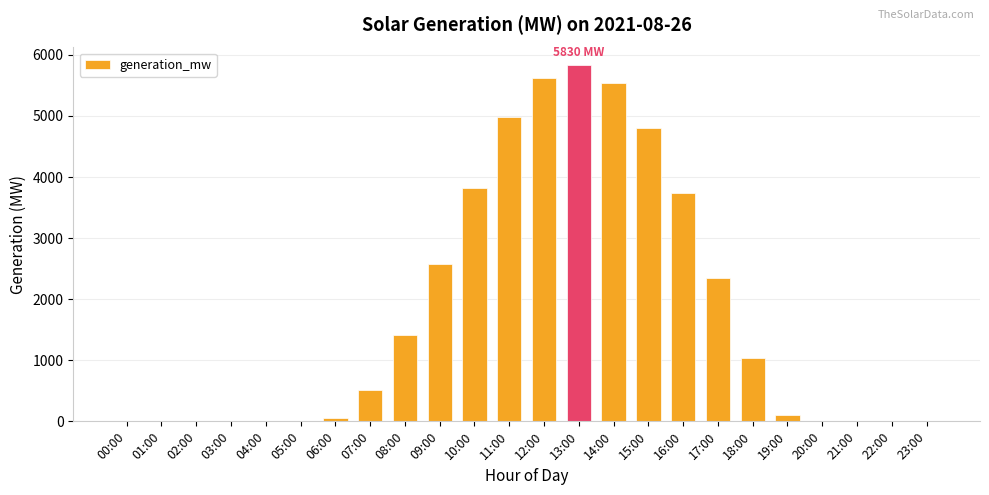

Which has a higher value, 13:00 or 08:00?

13:00